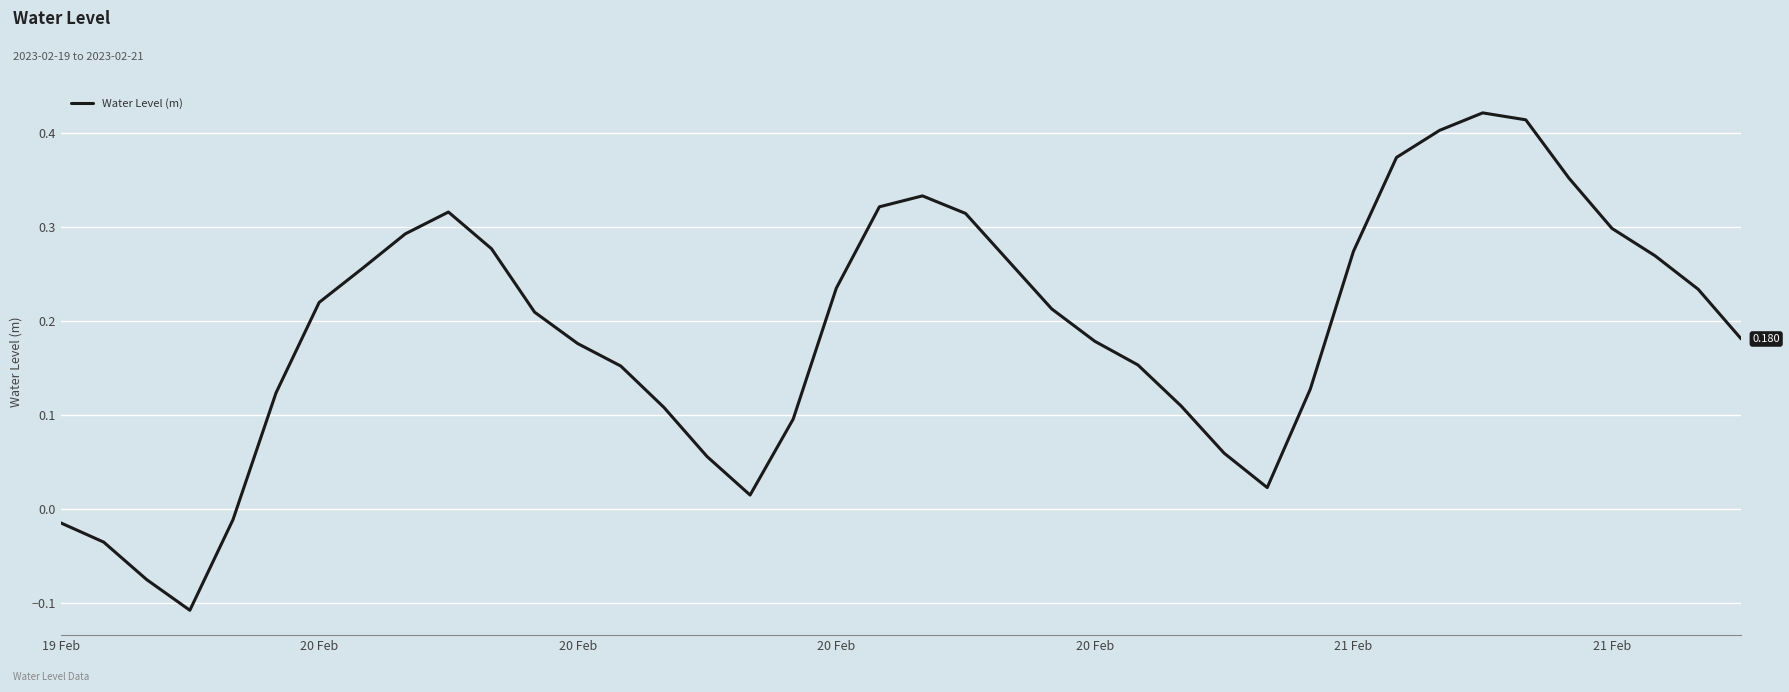

How many series are shown in this chart?

1